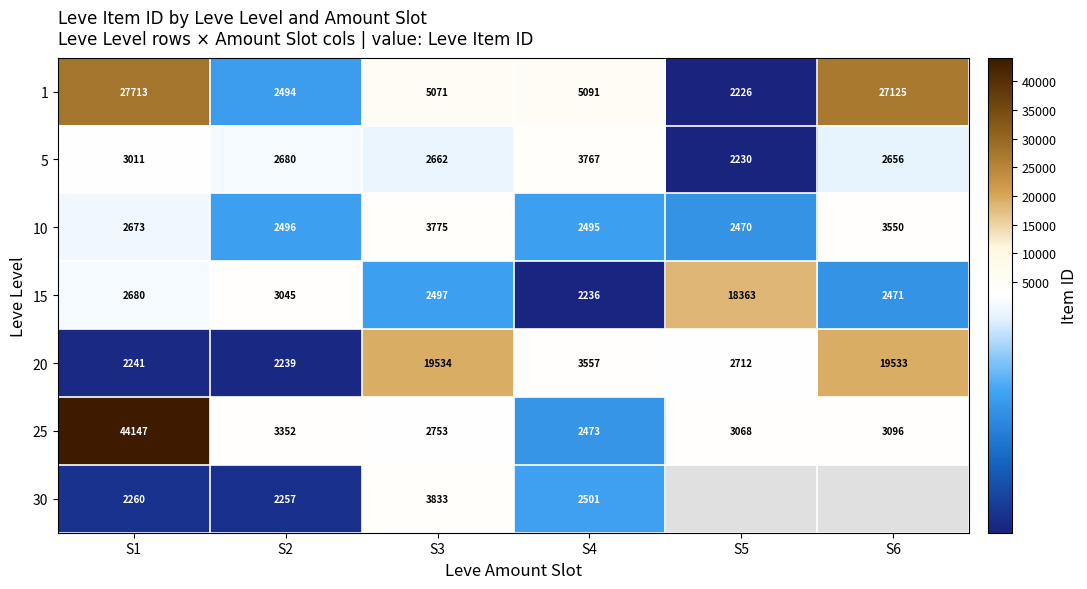

Which category has the highest value in the 1 series?

S1